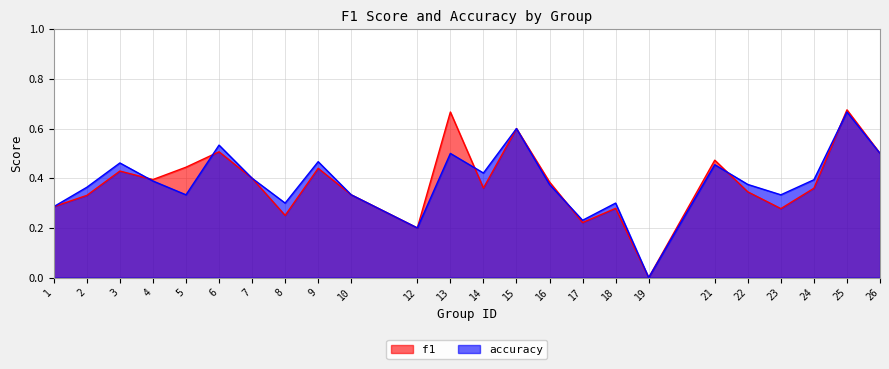

What is the total value across all series at 8?

0.6